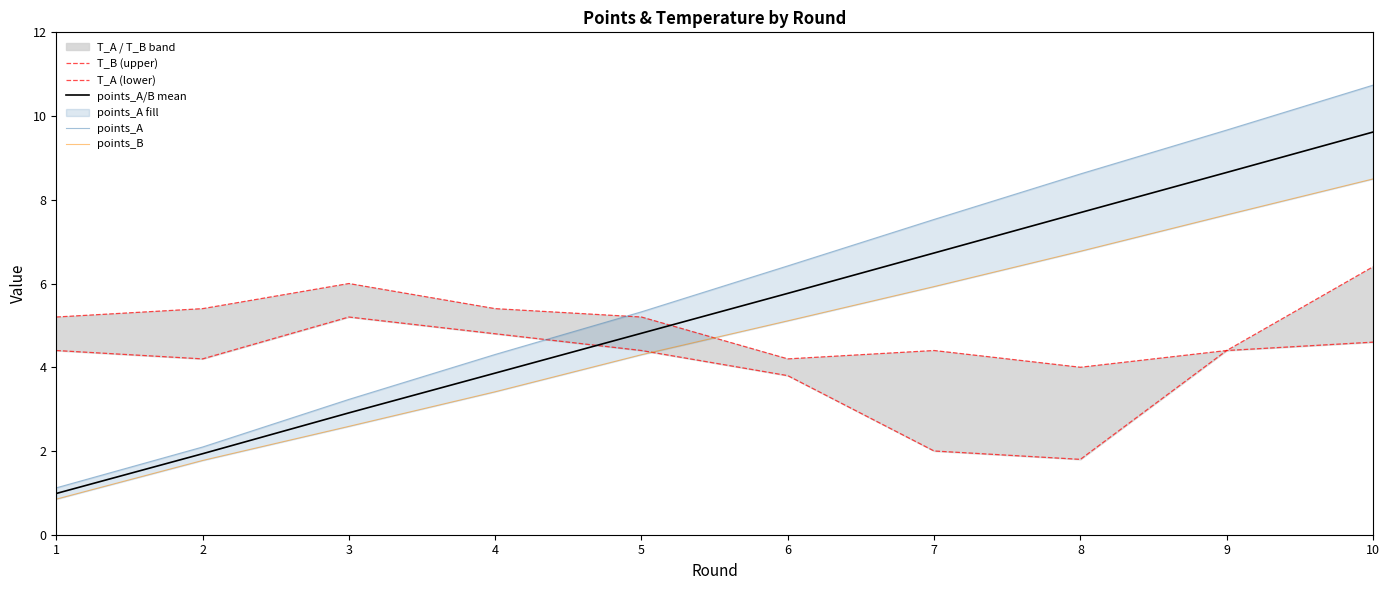

Is the value of points_A/B mean at 8 greater than the value of T_B (upper) at 10?

Yes